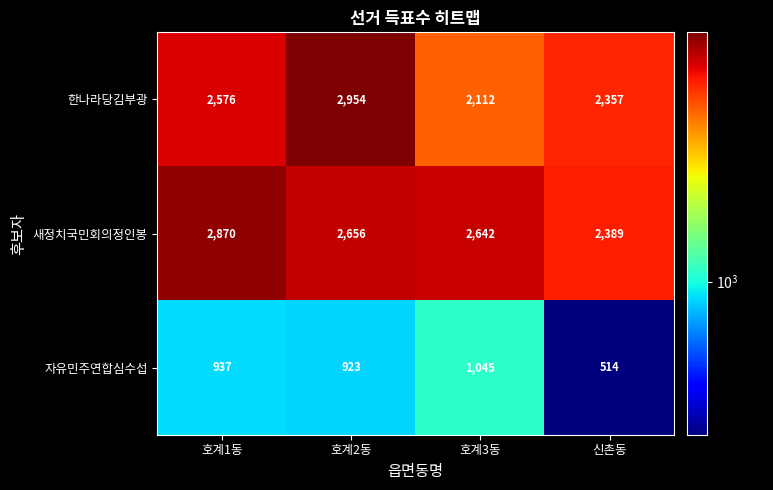

Between 호계3동 and 신촌동, which series saw the biggest shift?

자유민주연합심수섭